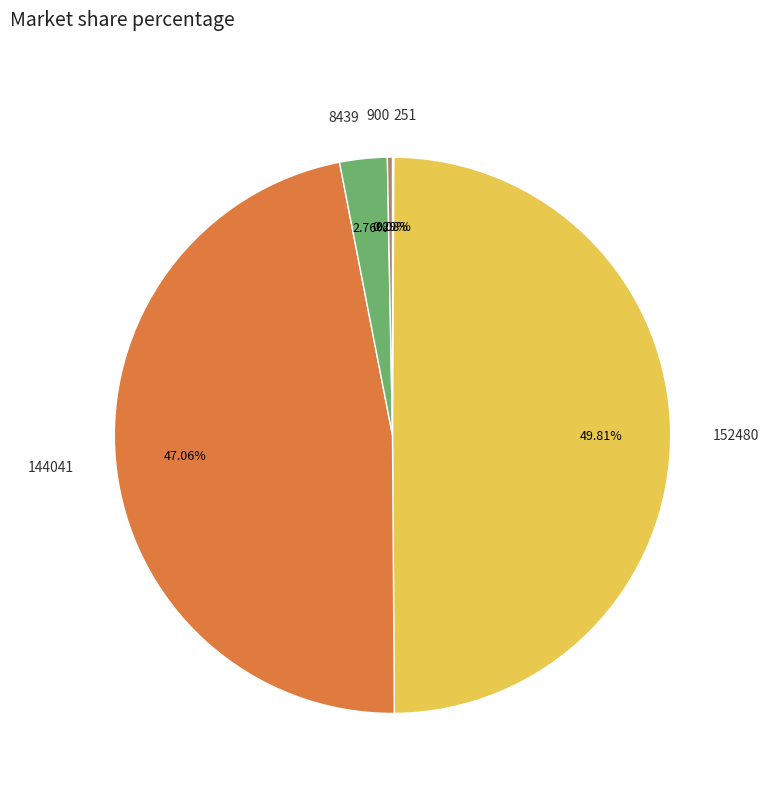

Is the sum of 8439 and 900 greater than half?

No